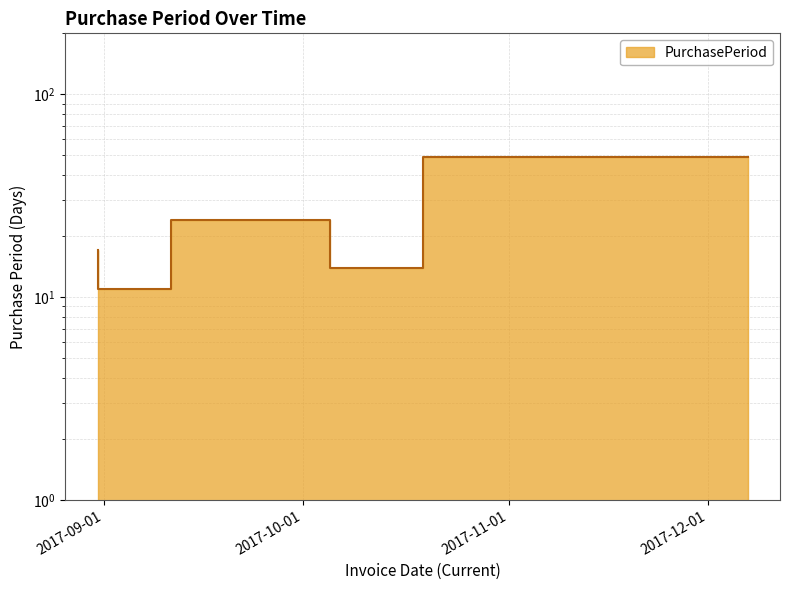

What position from the left is 2017-10-05?

3